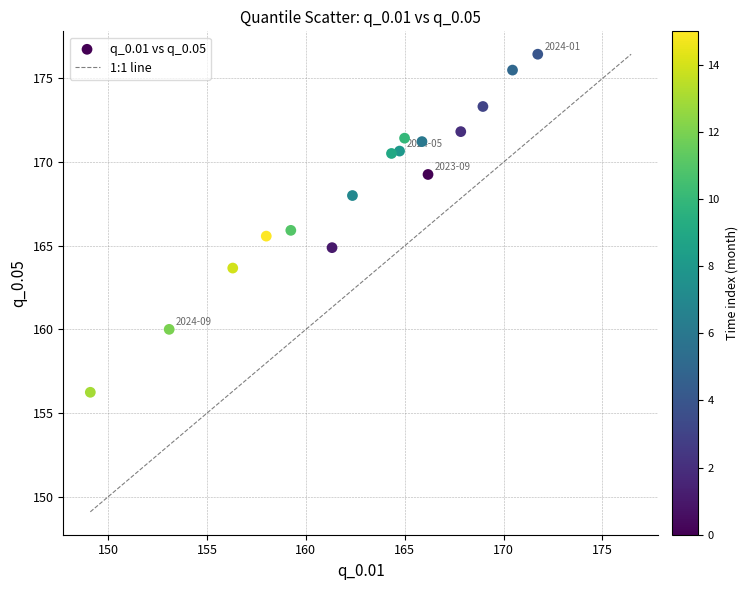

What is the range of Y values (max minus min)?

20.2